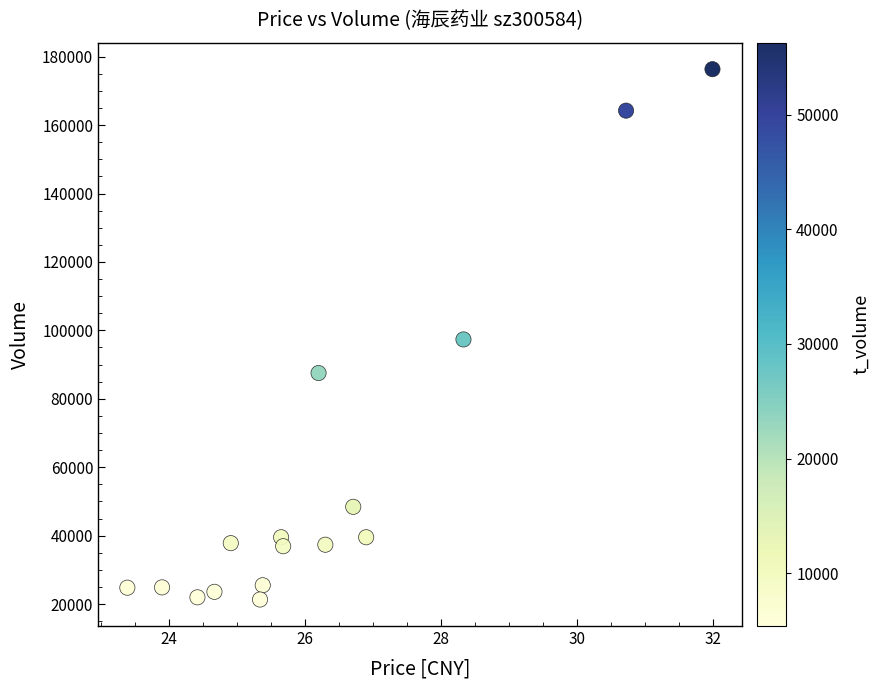

What is the range of Y values (max minus min)?

155031